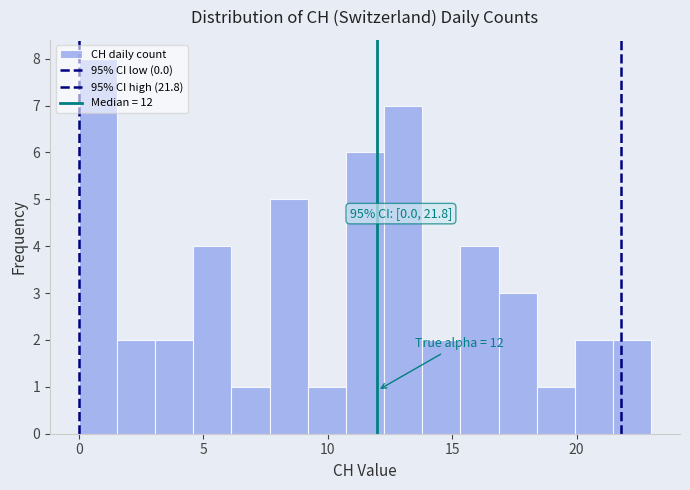

Around what value on the x-axis is the tallest bar? Give the approximate position of its centre, as read against the axis.

1.0